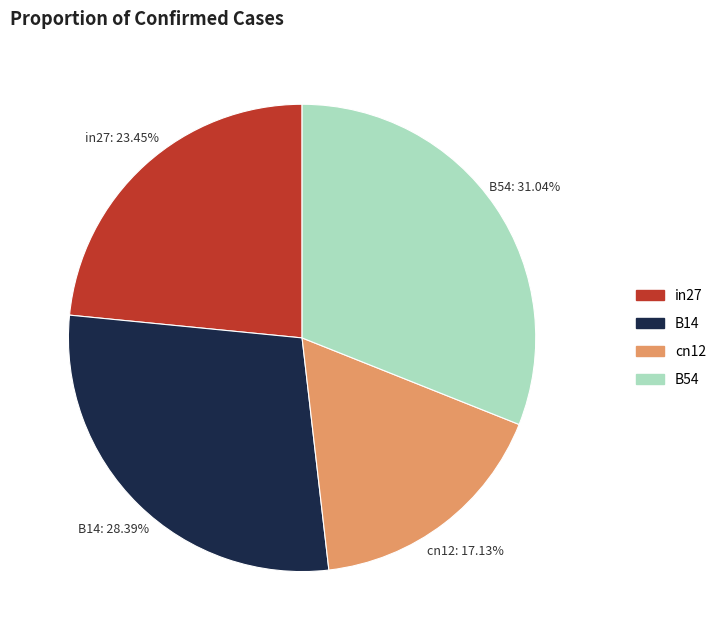

What percentage is the cn12 slice, to the nearest percent?

17%